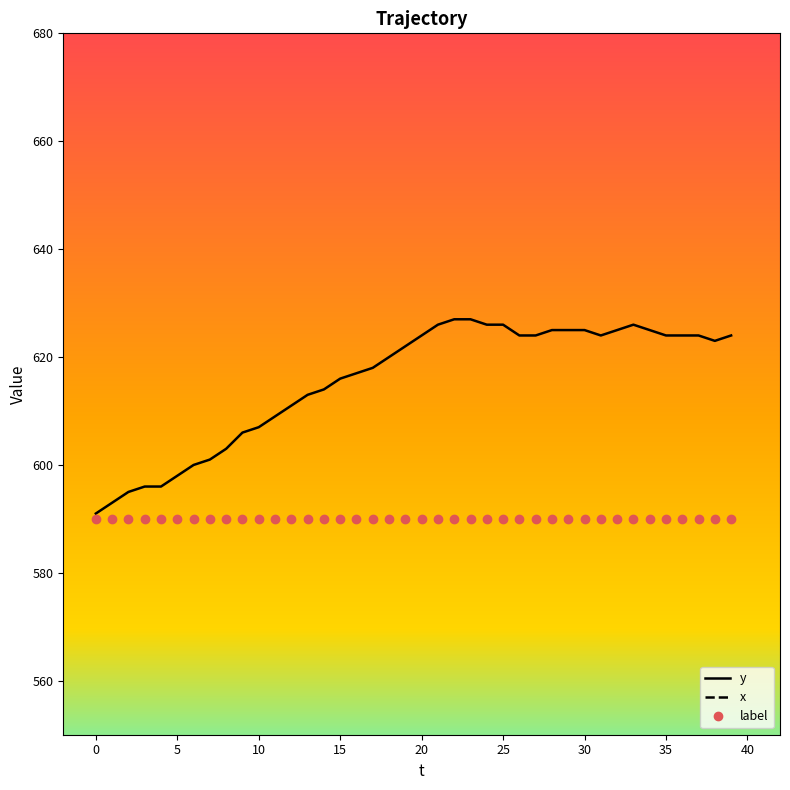

What is the lowest value of the y series?

591